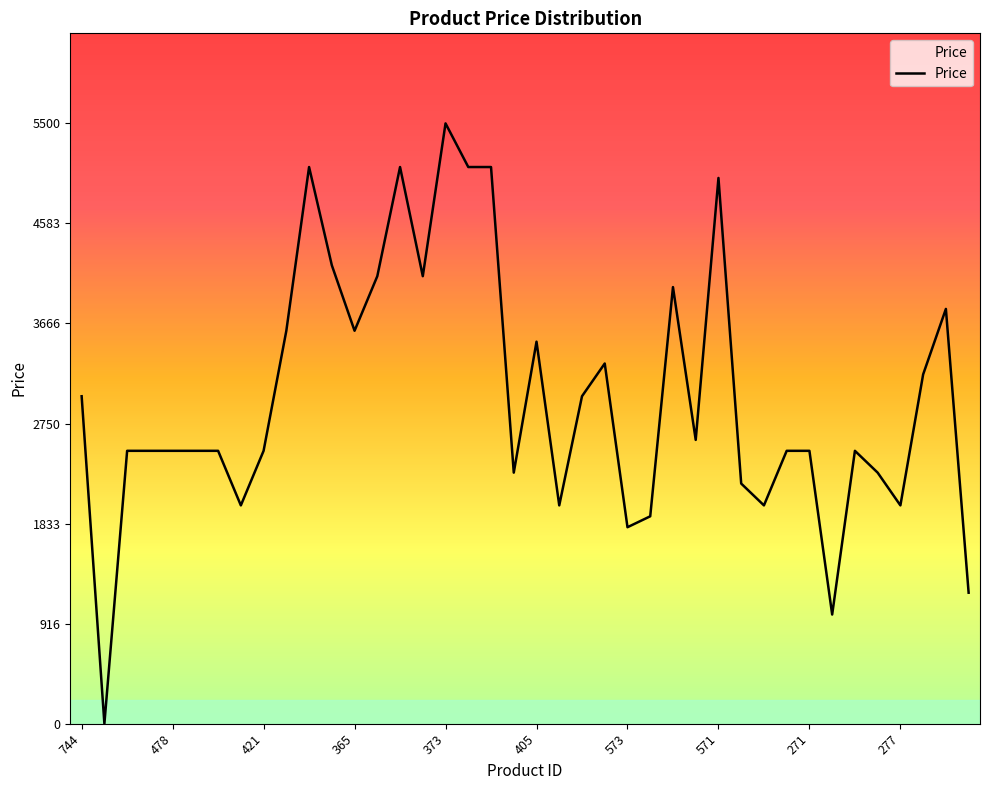

What is the maximum value shown in the chart?

5500